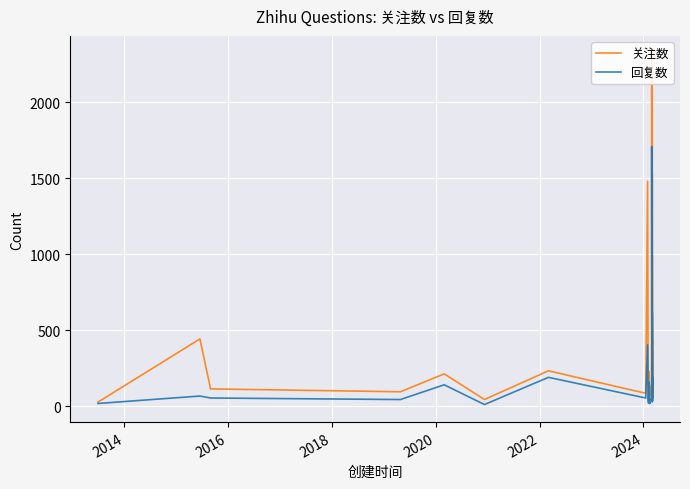

Reading left to right, extract all data points from this chart.

关注数: 26	442	113	94	212	43	232	84	1479	58	39	228	62	131	85	82	136	2321	590	304	383	1781	459	57	206	182	444	38	137	352	288	190	85	518	98	136	181	990	235	1964
回复数: 17	66	53	43	140	10	189	53	403	35	19	157	28	16	48	43	102	1708	268	242	229	871	216	34	101	95	199	33	63	194	160	112	29	185	59	54	121	615	129	1516